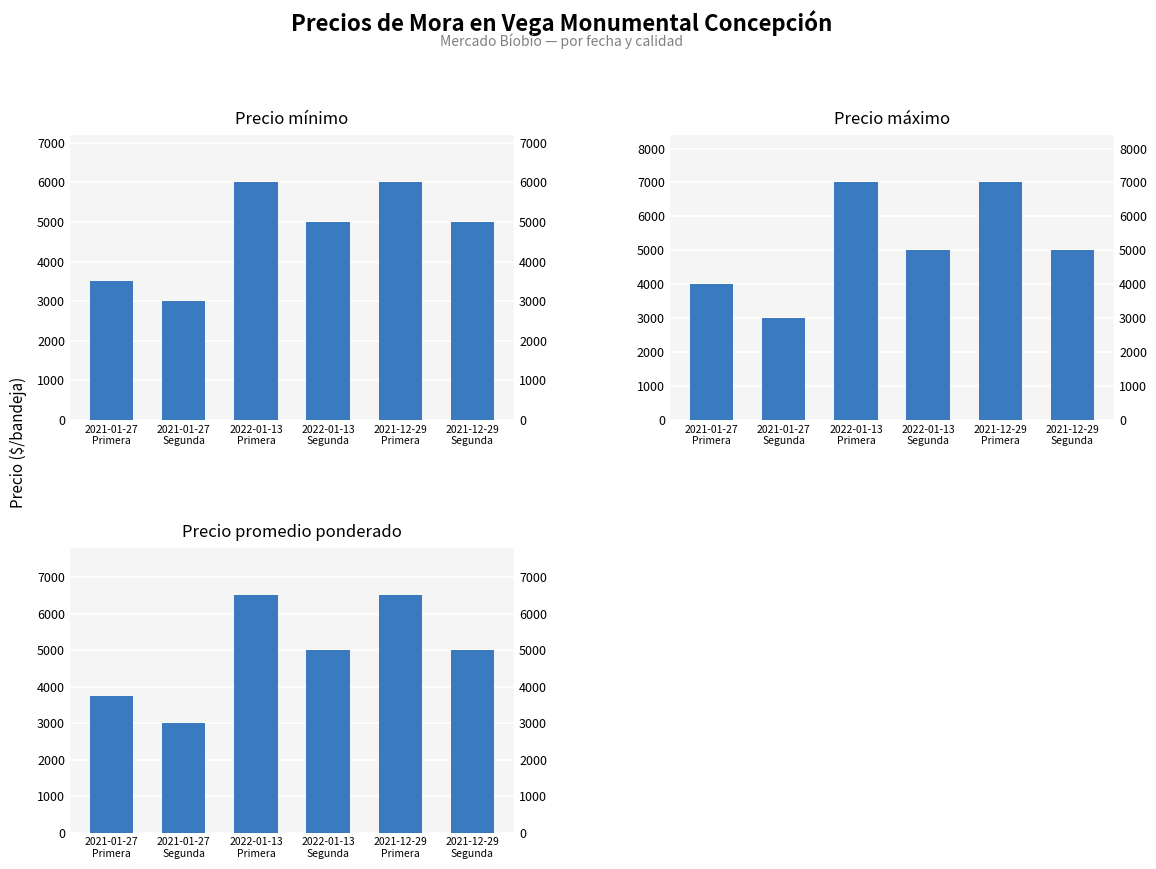

How many bars are there in each group?

3